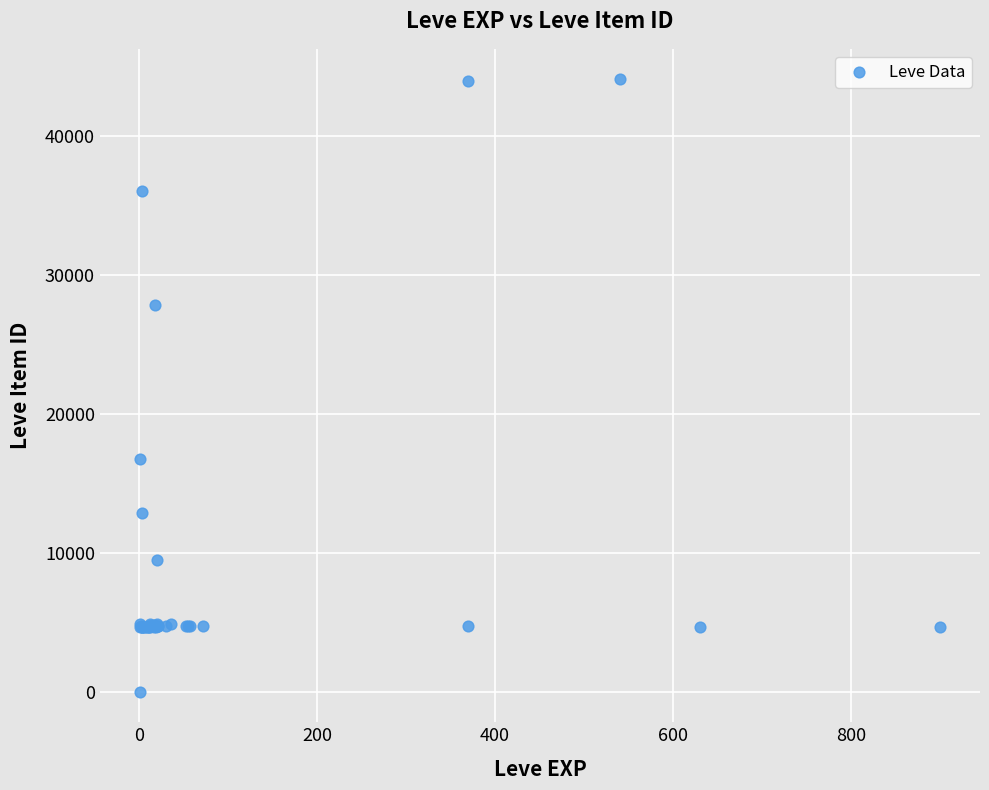

What Y value in the scatter plot is closest to 22050?

16734